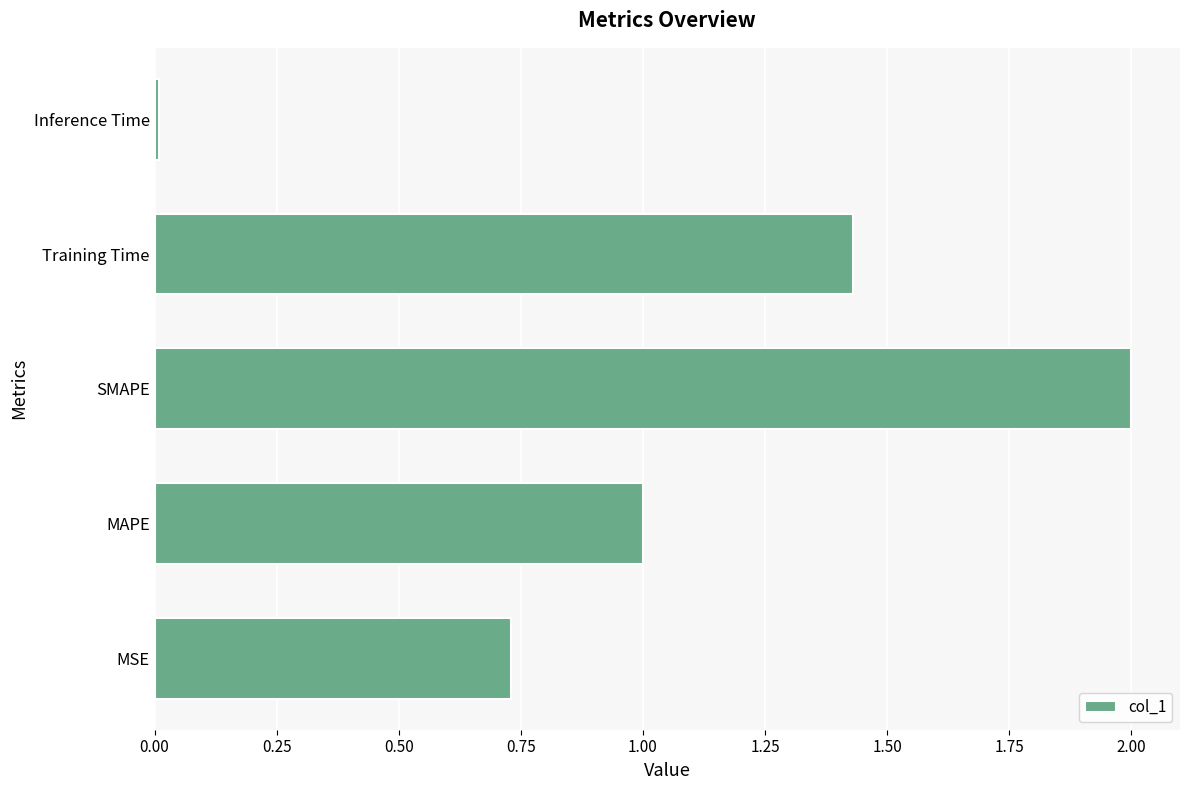

Rank the categories by value from lowest to highest.

Inference Time, MSE, MAPE, Training Time, SMAPE